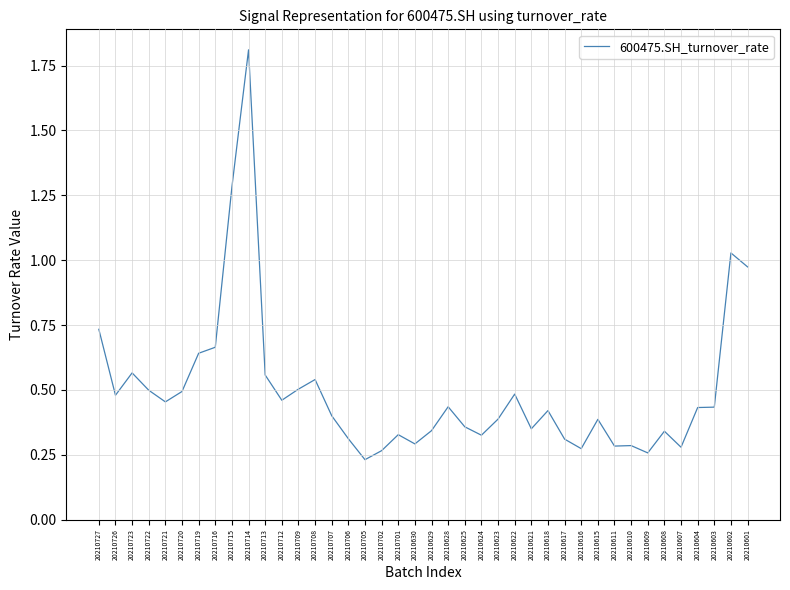

Does the chart have visible grid lines?

Yes